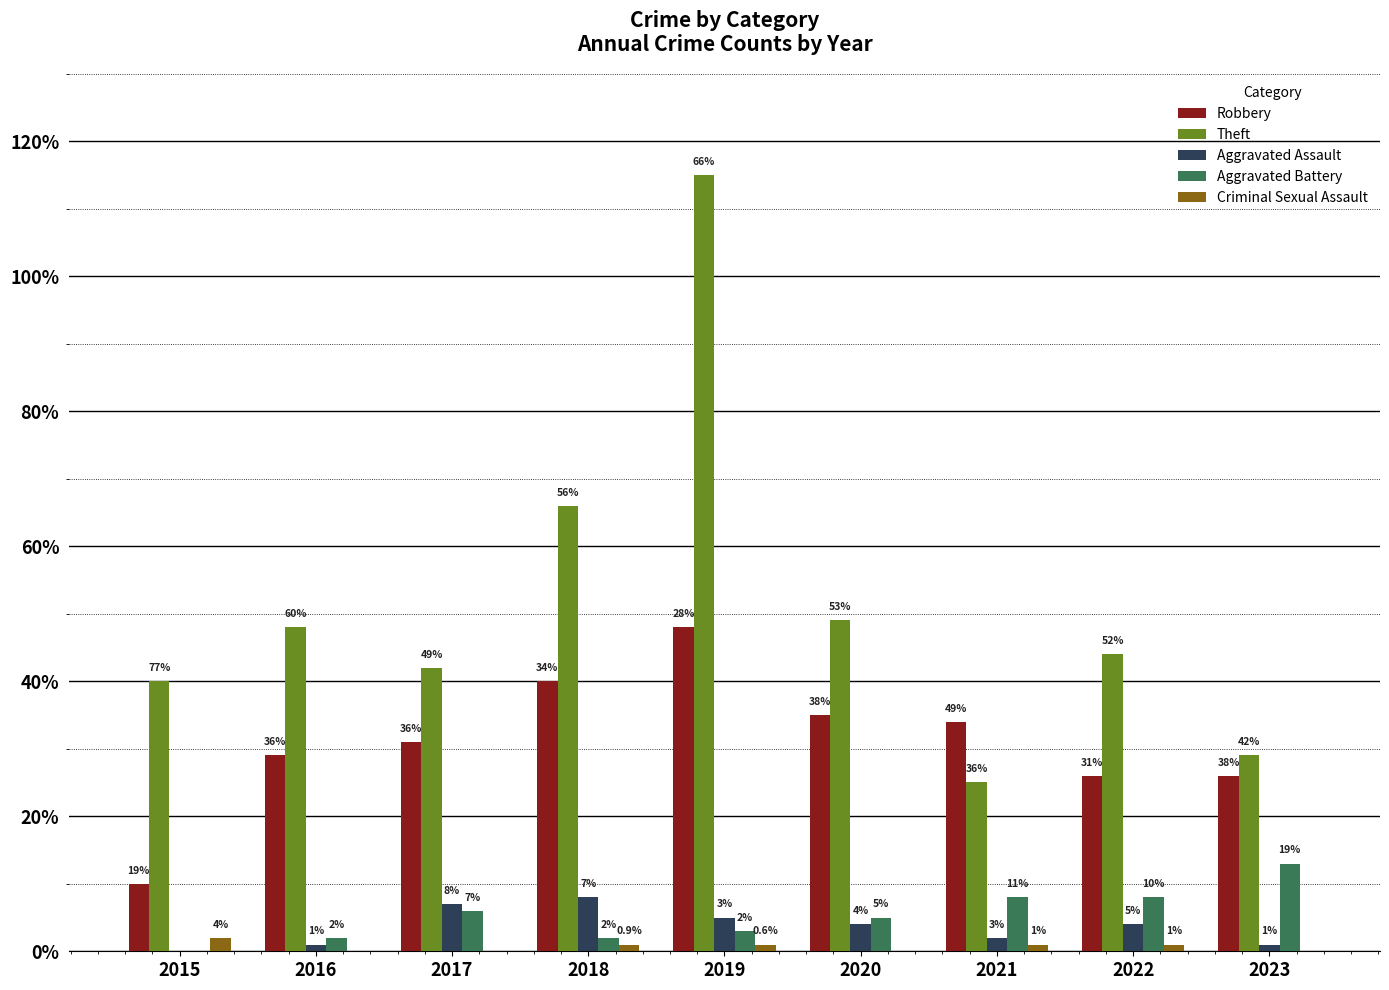

Reading left to right, list all the values displayed in this chart.

Robbery: 10	29	31	40	48	35	34	26	26
Theft: 40	48	42	66	115	49	25	44	29
Aggravated Assault: 0	1	7	8	5	4	2	4	1
Aggravated Battery: 0	2	6	2	3	5	8	8	13
Criminal Sexual Assault: 2	0	0	1	1	0	1	1	0